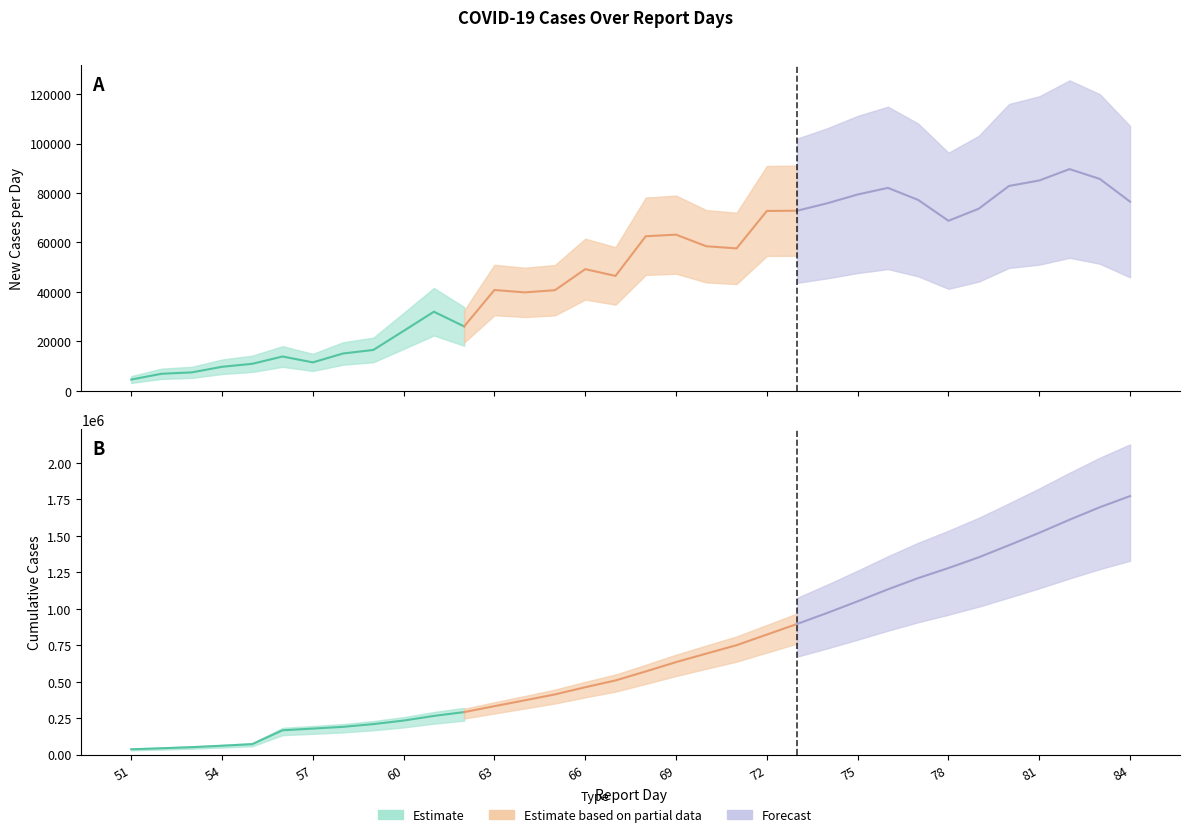

True or false: Cumulative Cases has more than 1 points higher than both neighbors.

False